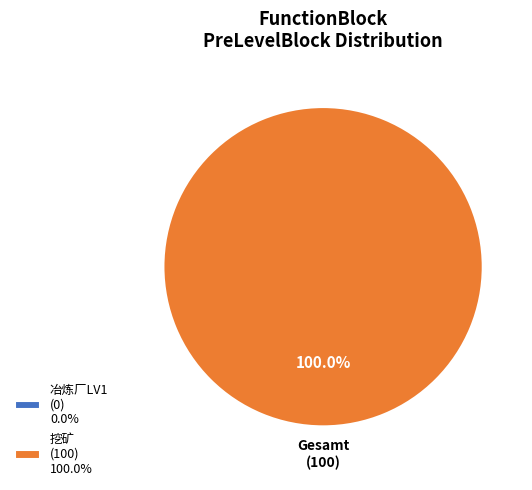

What percentage do 100 and 101 together represent?

100.0%